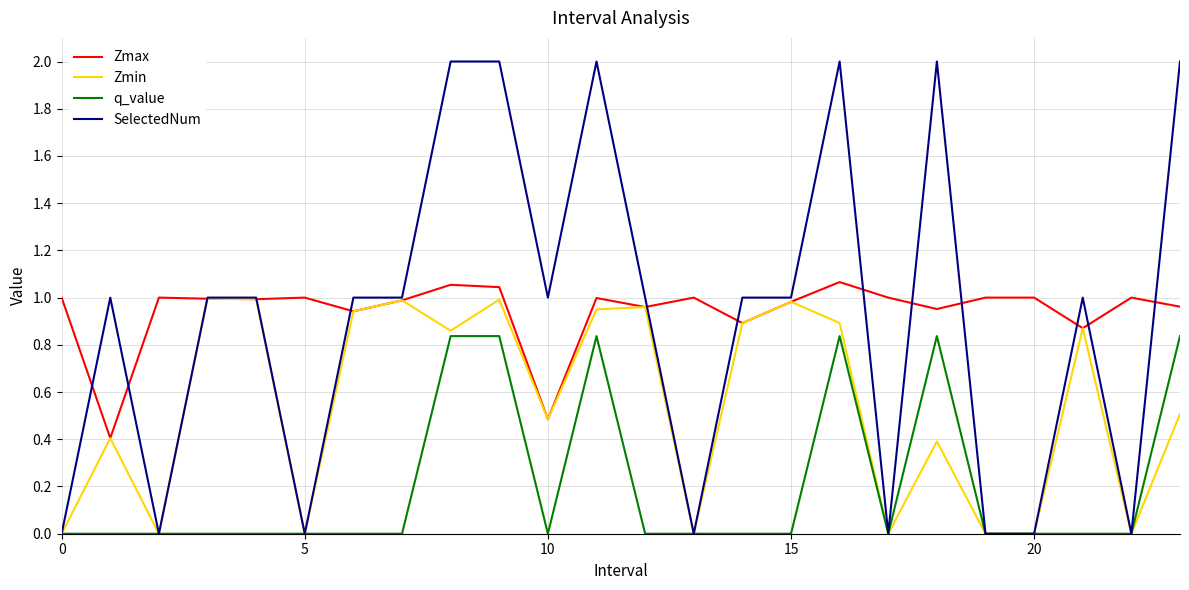

True or false: SelectedNum has more than 2 interior local peaks.

True